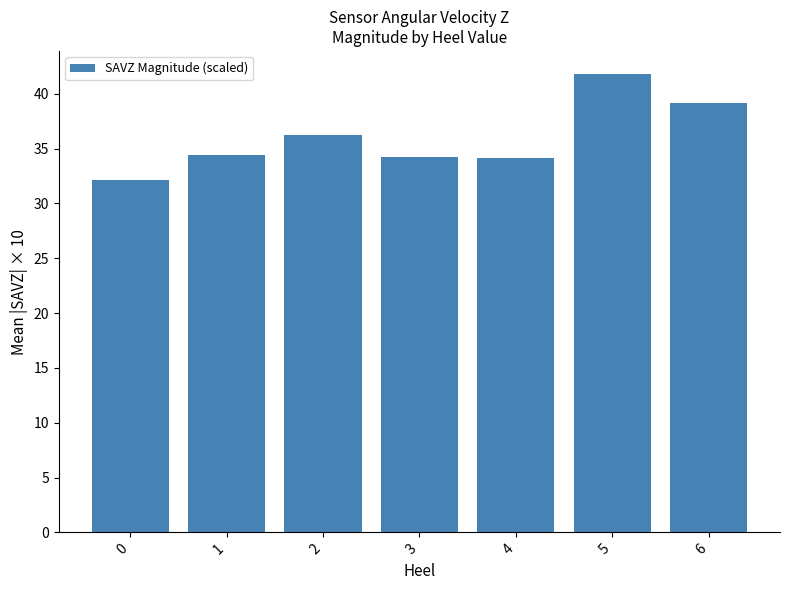

What is the value of the 7th bar from the left?

39.2